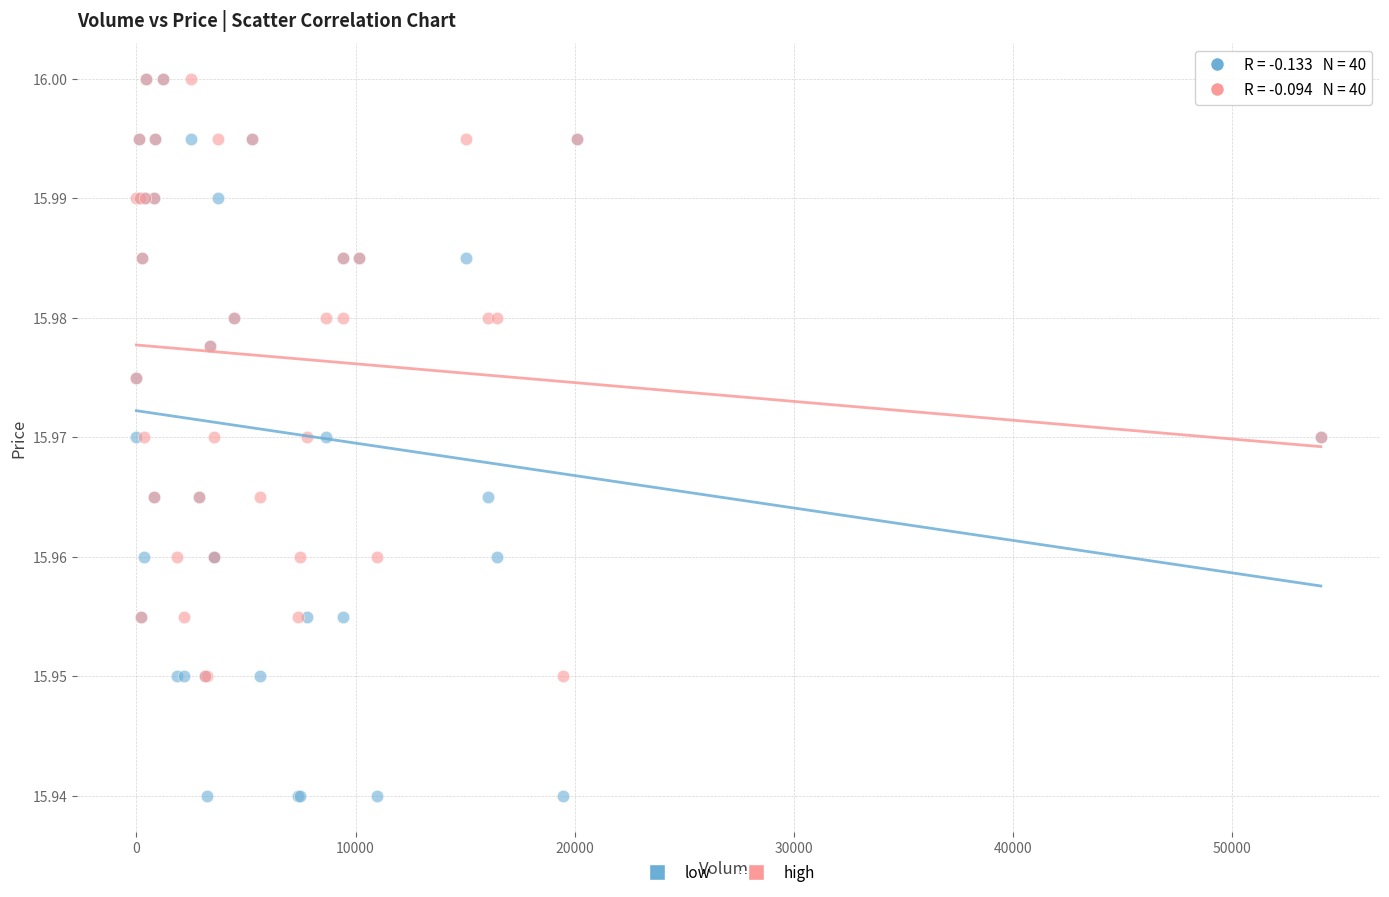

What are all the series names shown in the legend?

low, high